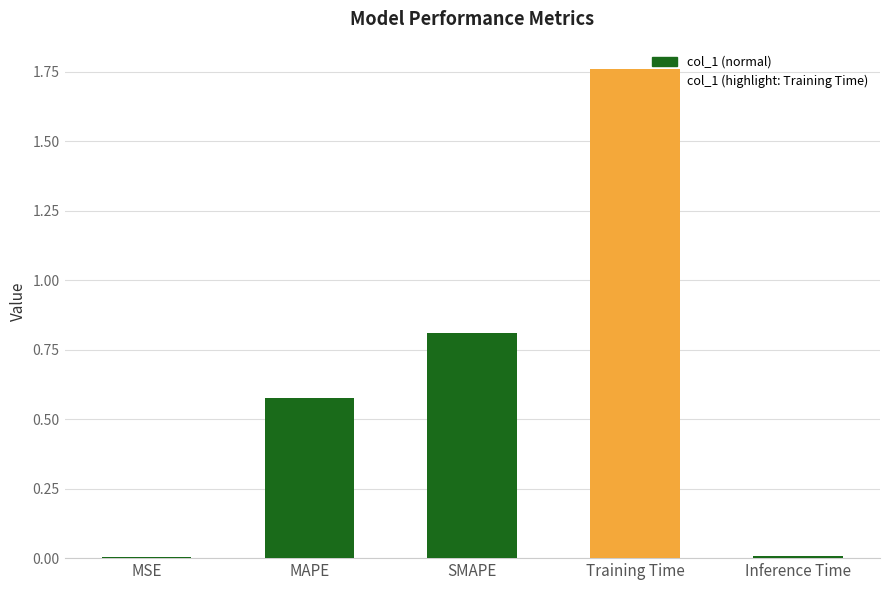

How many series are shown in this chart?

1